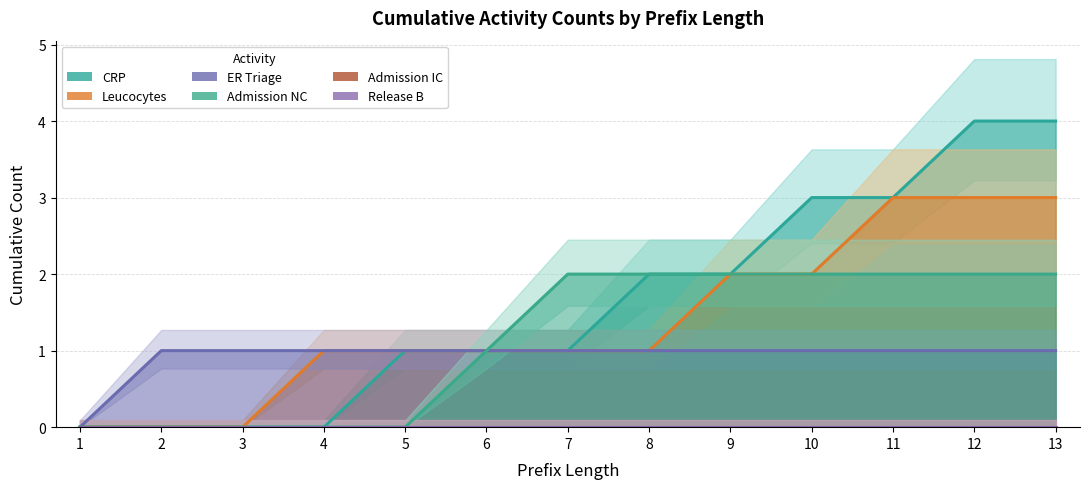

What is the sum of all Admission NC values?

15